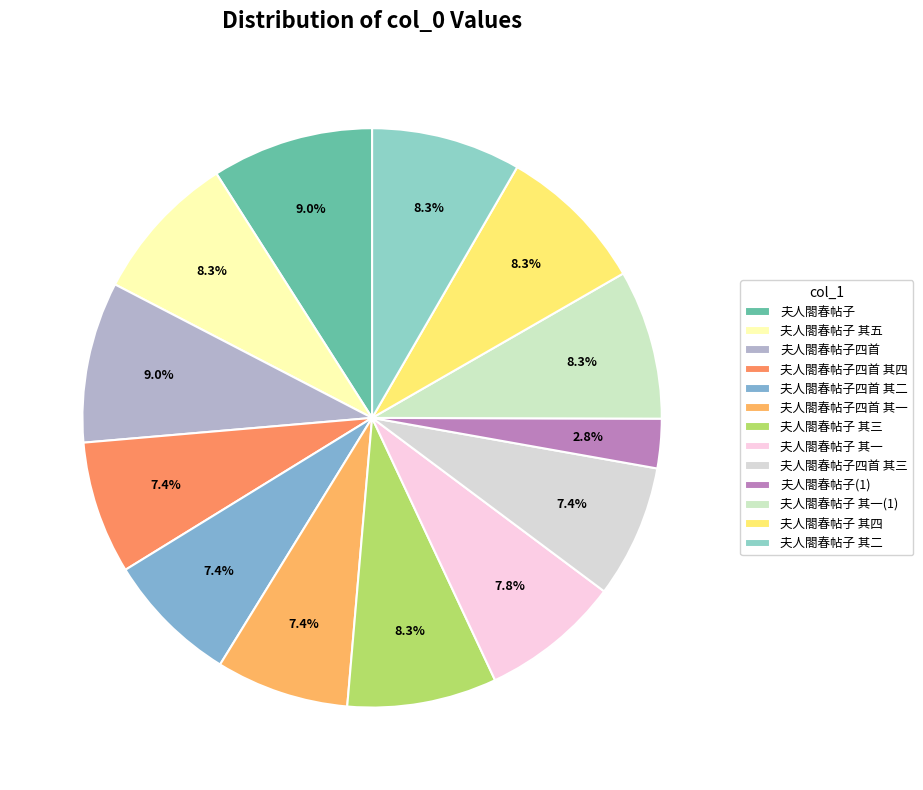

Count the number of slices in the pie.

13